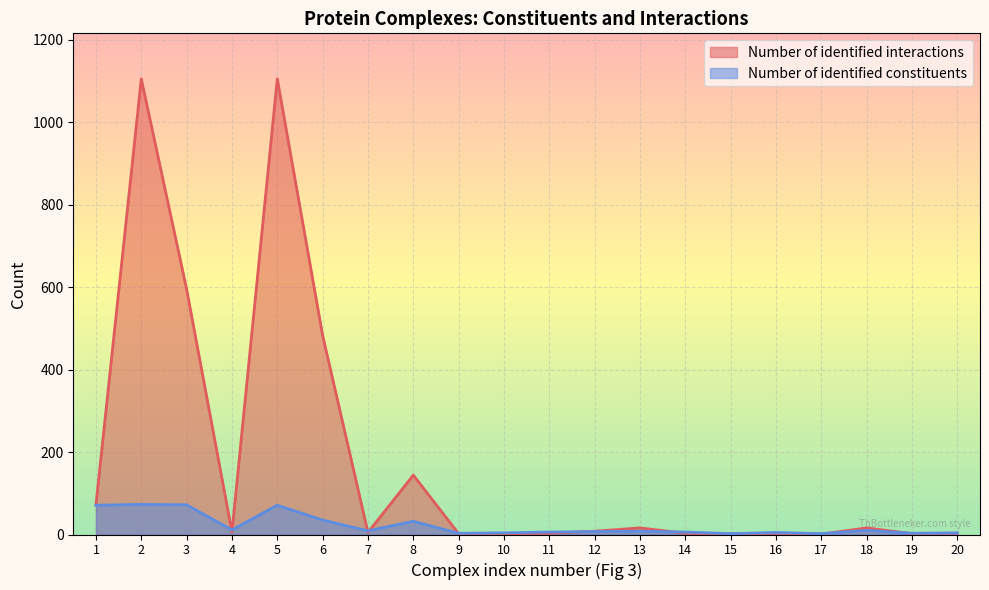

Reading left to right, transcribe all the data shown in this chart.

Number of identified interactions: 1=72	2=1105	3=595	4=6	5=1105	6=483	7=5	8=144	9=2	10=2	11=3	12=8	13=16	14=3	15=1	16=3	17=1	18=16	19=2	20=3
Number of identified constituents: 1=71	2=73	3=72	4=11	5=71	6=35	7=9	8=32	9=3	10=4	11=6	12=7	13=8	14=6	15=2	16=5	17=2	18=10	19=3	20=4